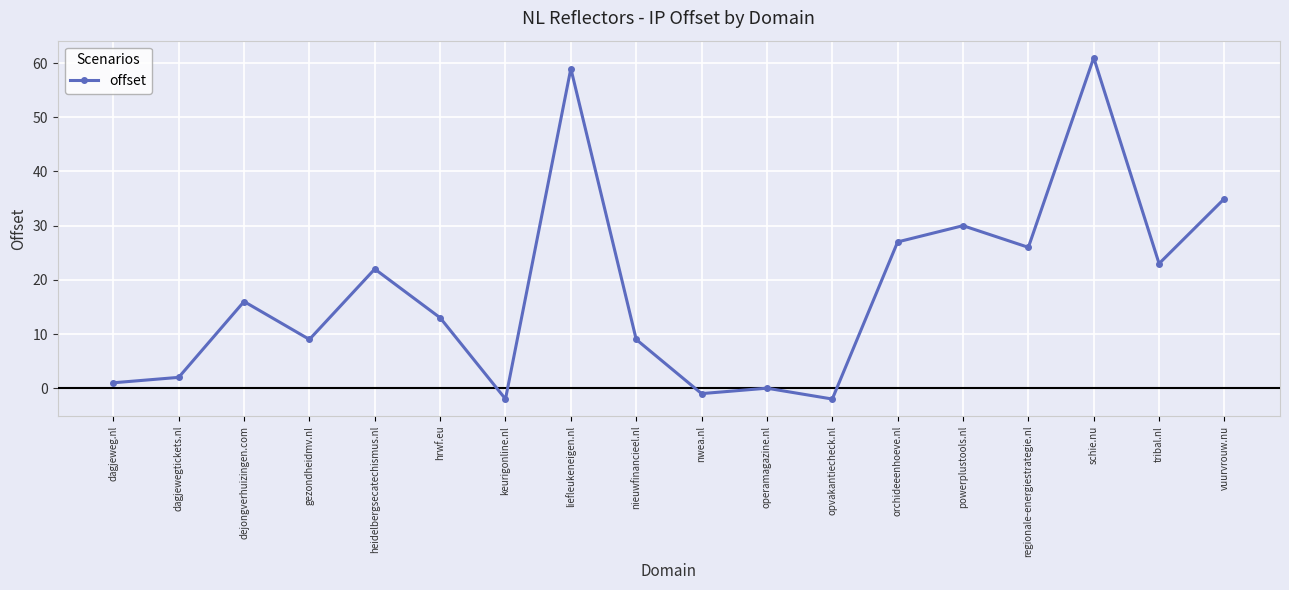

What is the label of the 18th point from the left?

vuurvrouw.nu